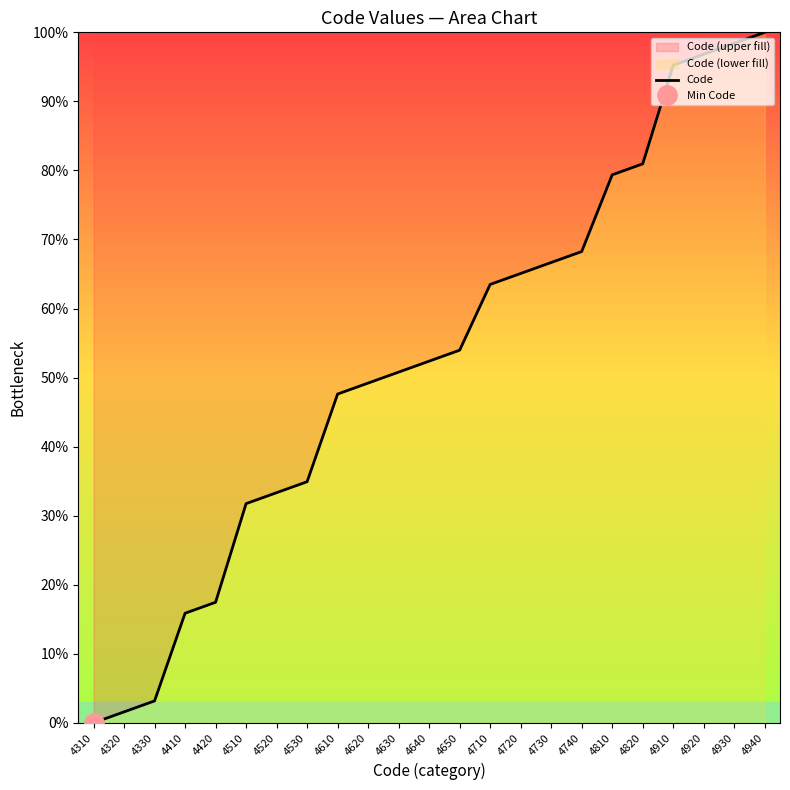

What is the value of the 3rd point from the left?

3.2